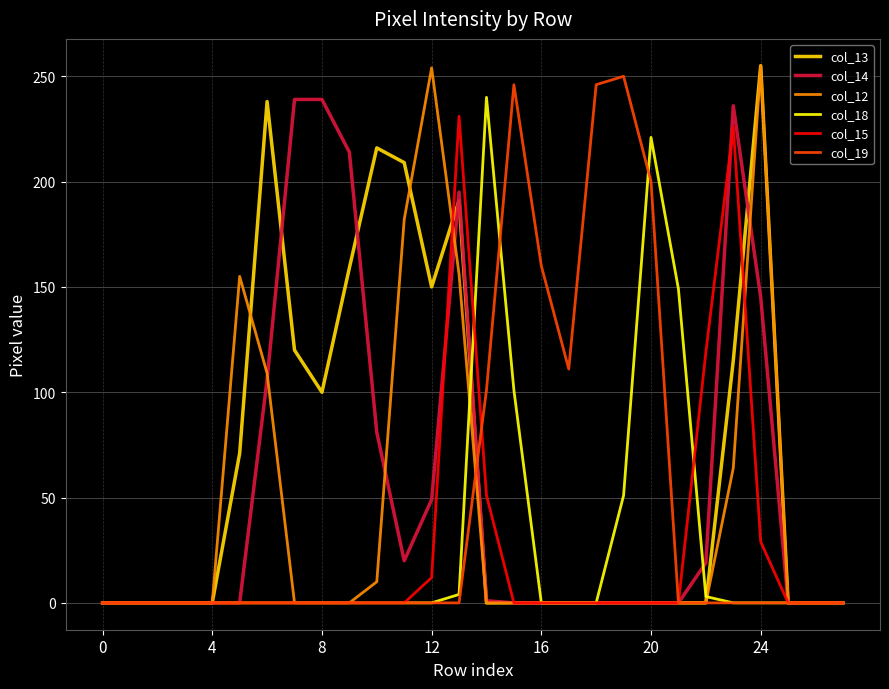

True or false: col_19 and col_12 cross at least once.

True